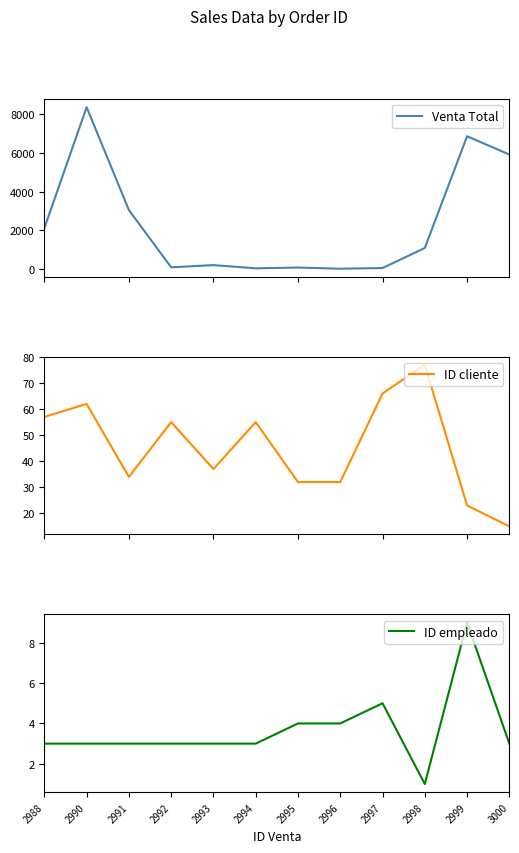

Where is ID cliente nearest to the value 46?

2992